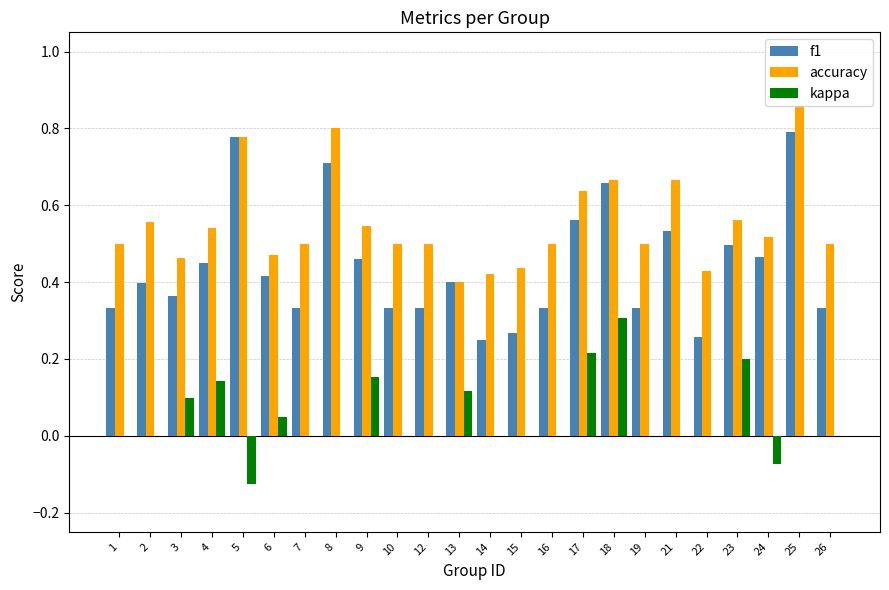

How many data points does each series have?

24